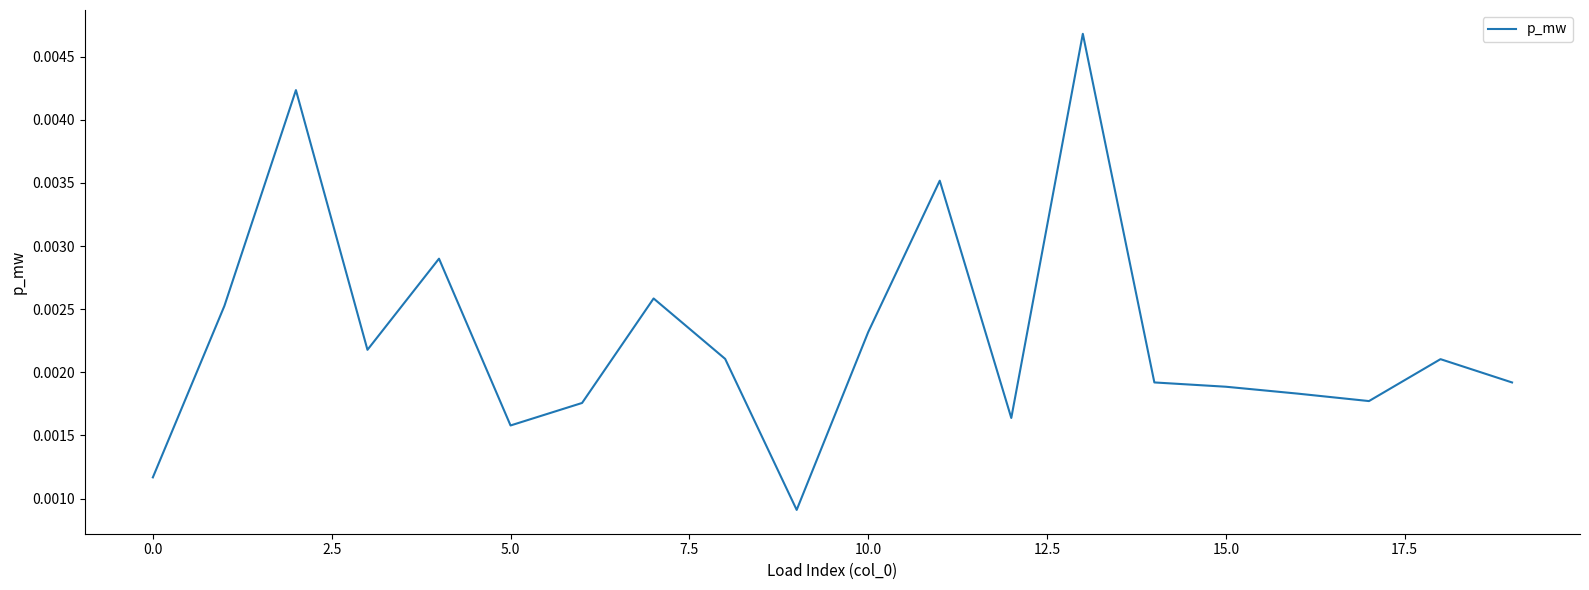

How many lines are shown in the chart?

1